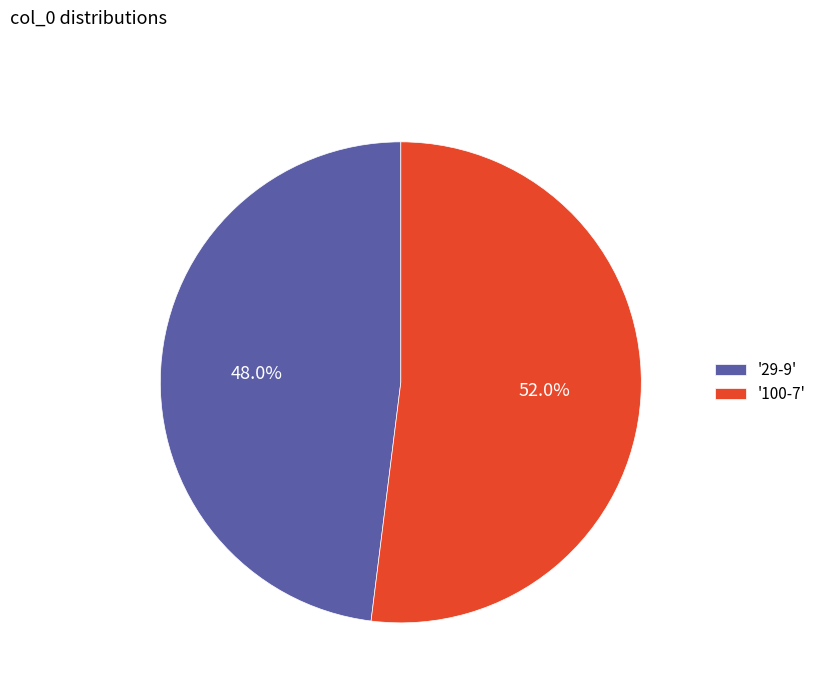

Which slice is the smallest?

'29-9'